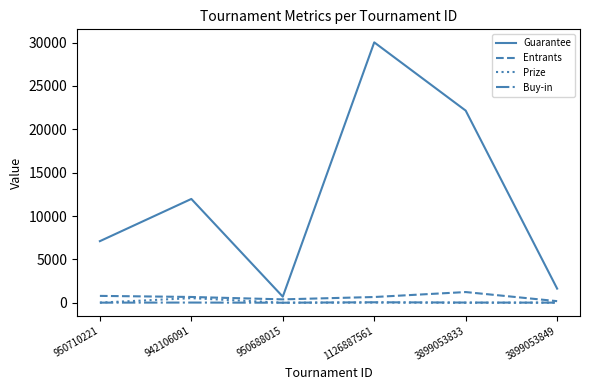

Which series has the widest spread of values?

Guarantee